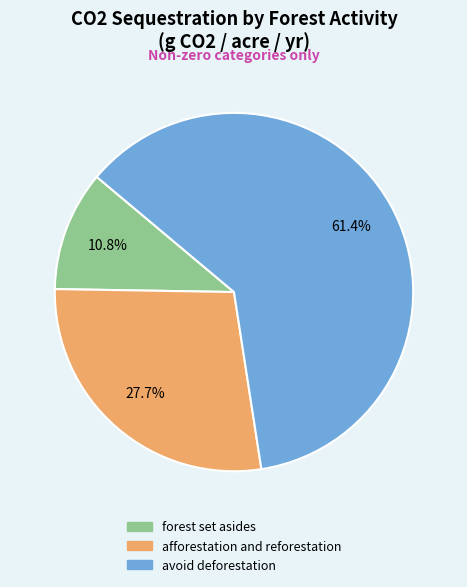

To the nearest percent, what percentage of the pie is avoid deforestation?

61%